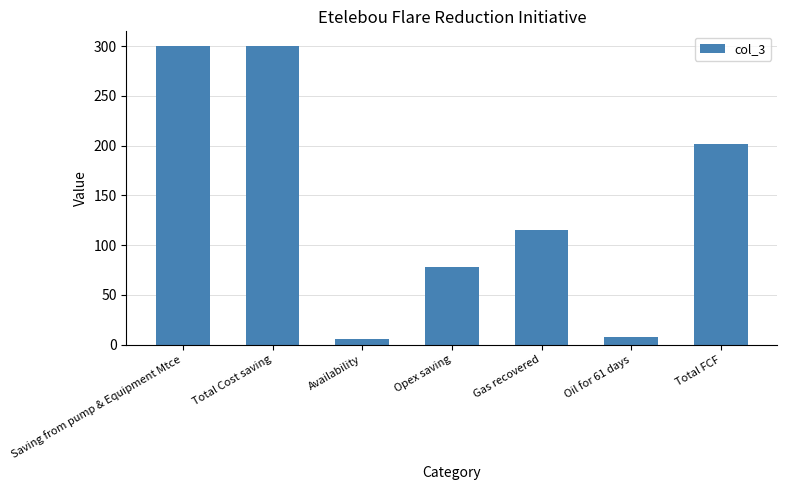

What is the label of the 2nd bar from the right?

Oil for 61 days